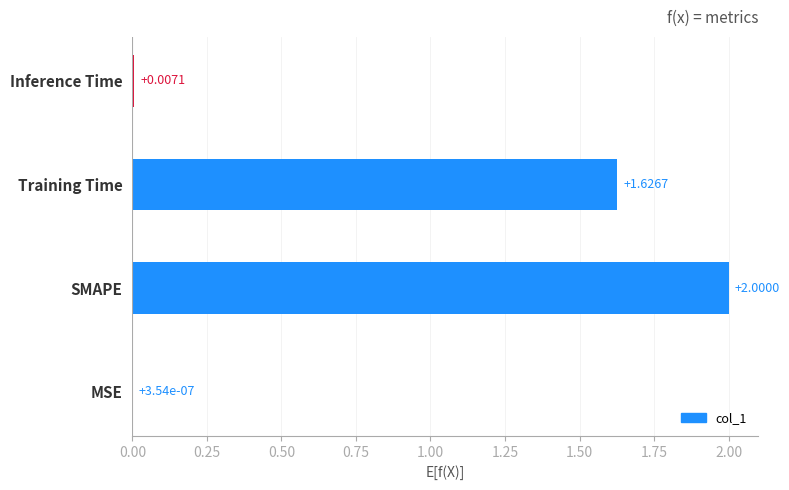

What is the change in value from MSE to Training Time?

+1.6